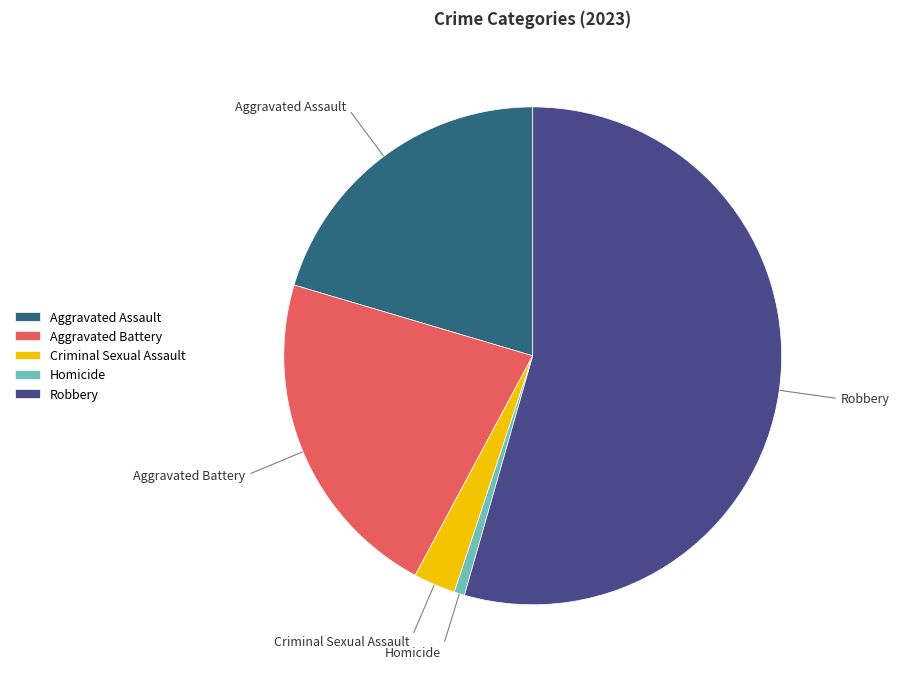

Rank the categories by value from lowest to highest.

Homicide, Criminal Sexual Assault, Aggravated Assault, Aggravated Battery, Robbery